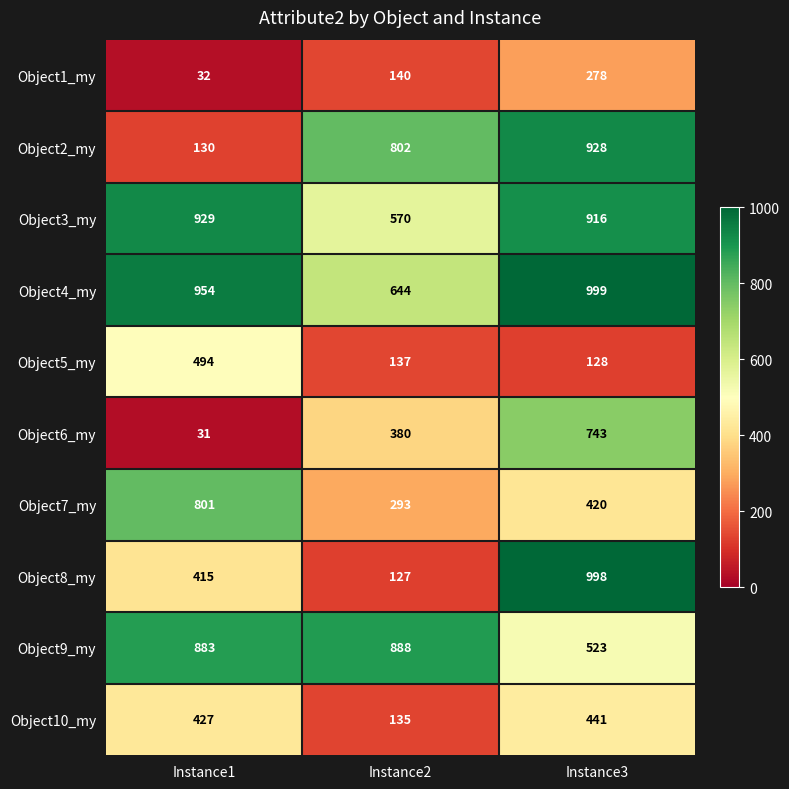

Reading left to right, what are all the values shown in this chart?

Object1_my: 32	140	278
Object2_my: 130	802	928
Object3_my: 929	570	916
Object4_my: 954	644	999
Object5_my: 494	137	128
Object6_my: 31	380	743
Object7_my: 801	293	420
Object8_my: 415	127	998
Object9_my: 883	888	523
Object10_my: 427	135	441